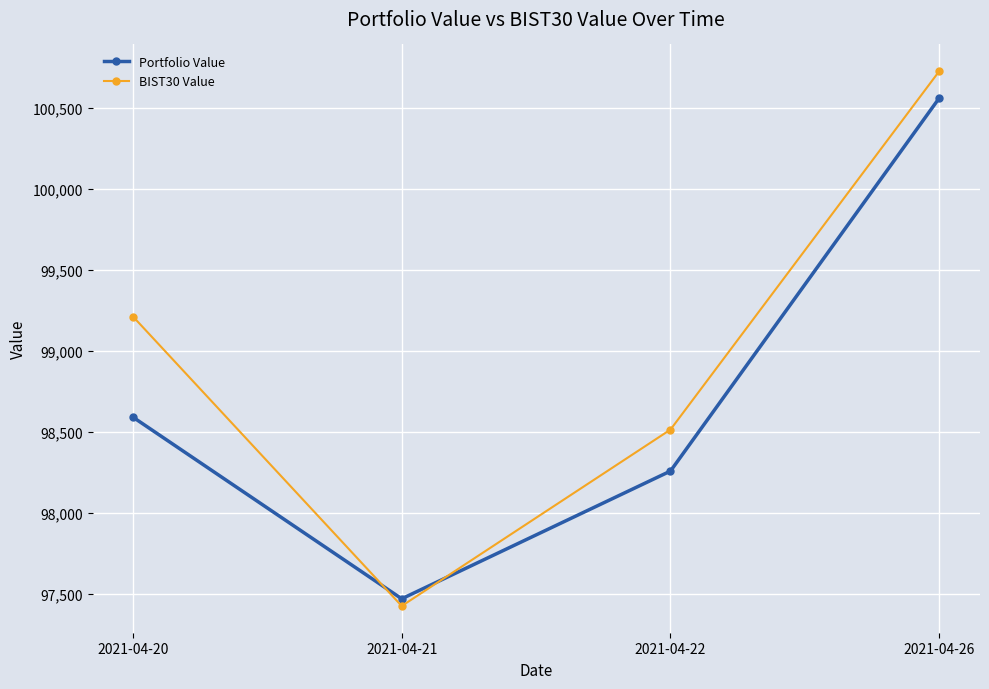

What is the spread (max minus min) of values at 2021-04-22?

255.8